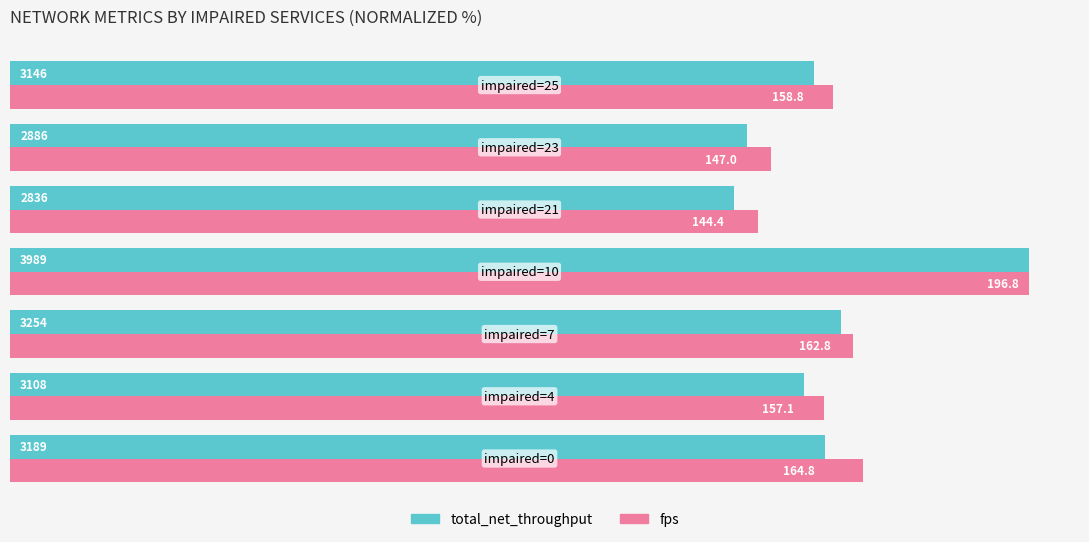

What is the minimum value shown in the chart?

71.1